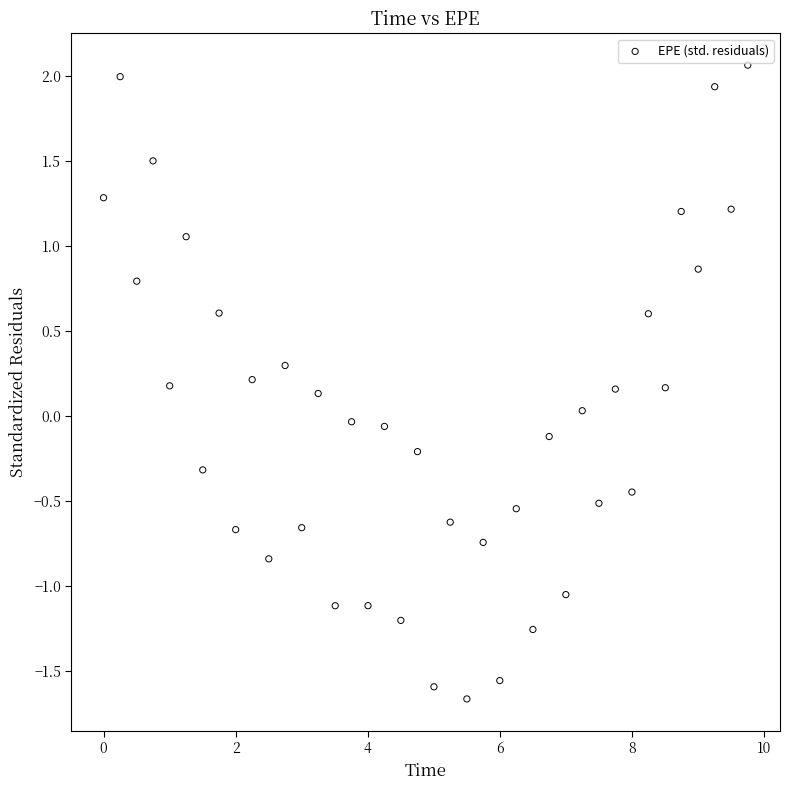

What is the range of Y values (max minus min)?

3.7